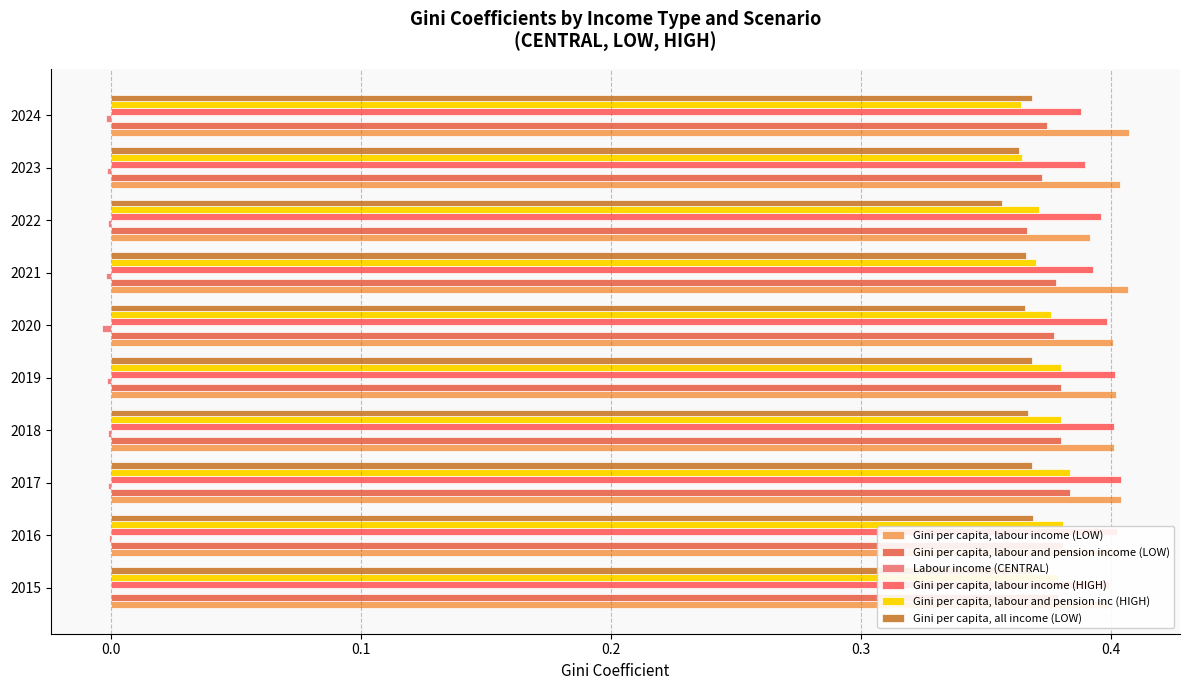

How many data points does each series have?

10